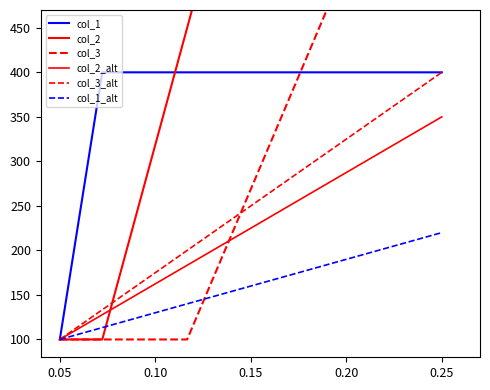

What is the total value across all series at 0.25?

2022.2